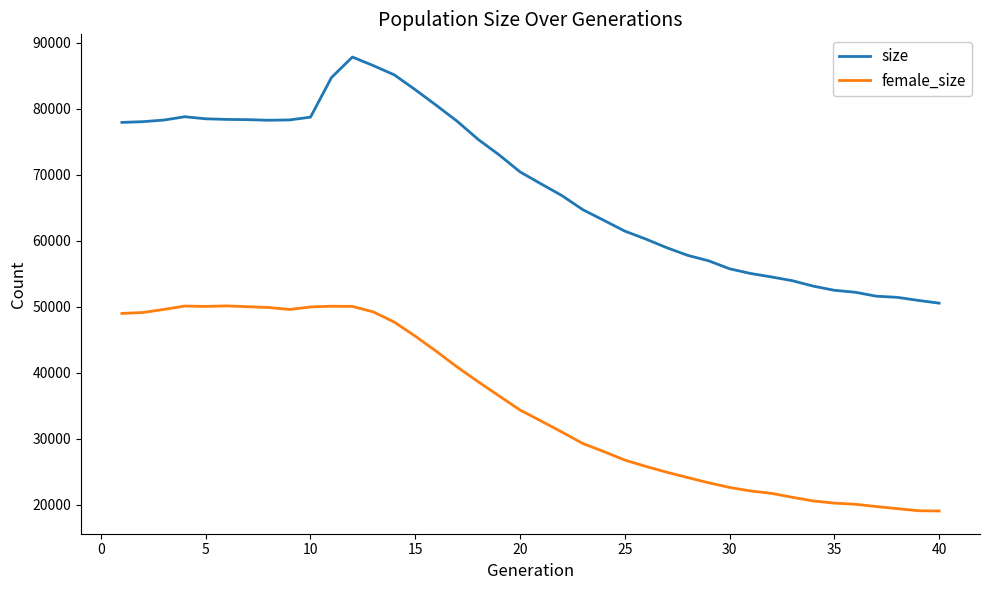

True or false: female_size and size intersect in this chart.

False